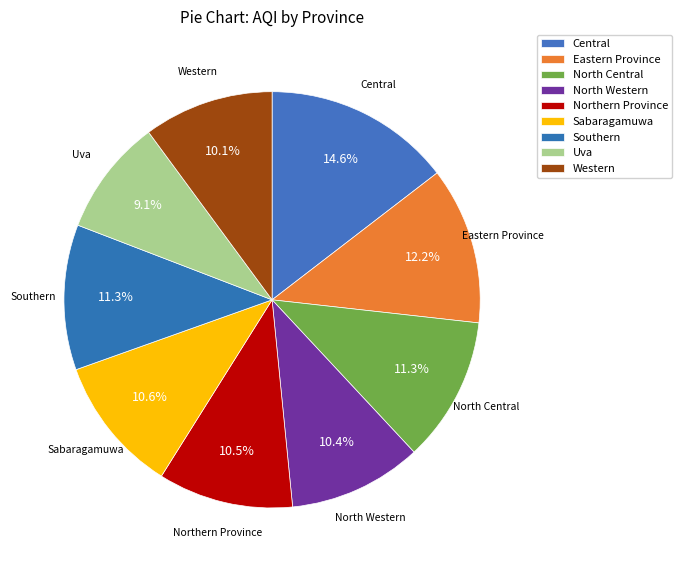

Is there any slice that represents more than half of the pie?

No